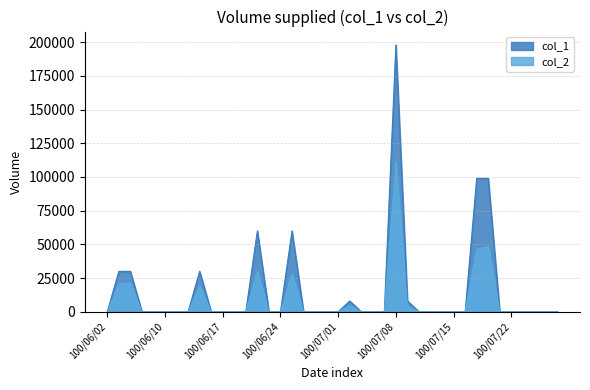

What is the maximum value for col_1?

198000